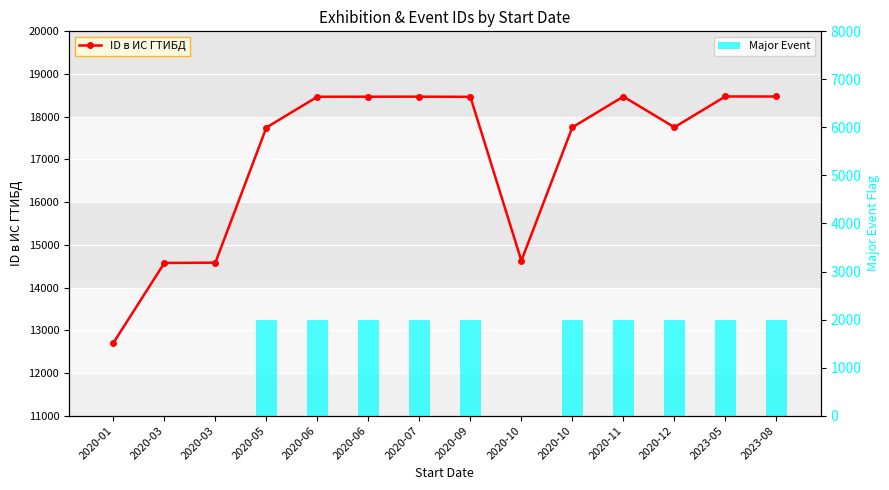

True or false: Major Event has a value of 2000 at 2020-11.

True